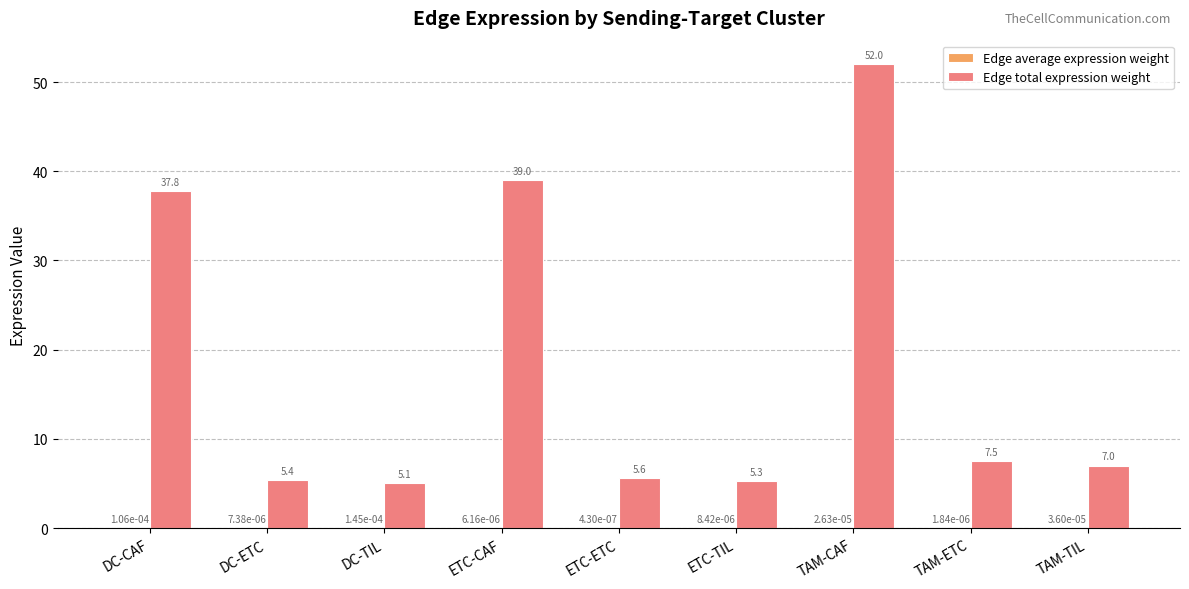

At which category is the sum across all series the highest?

TAM-CAF